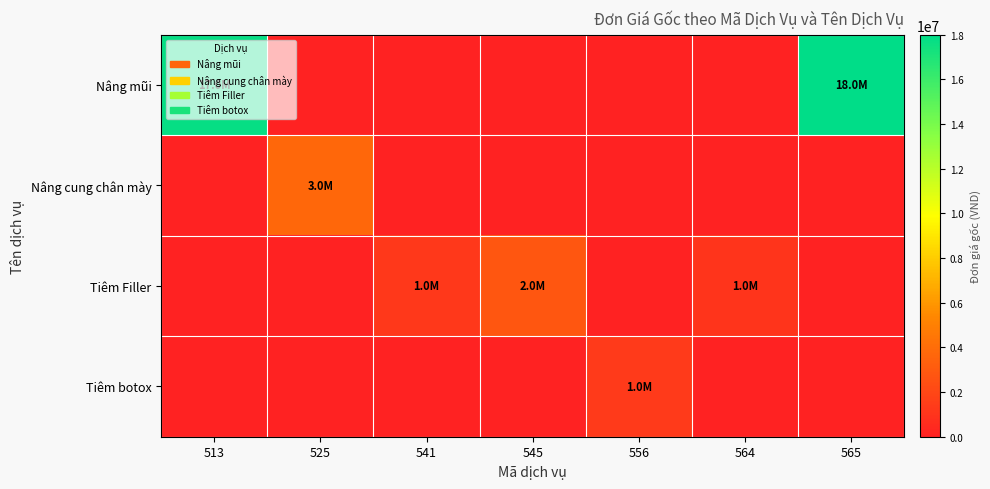

Between 545 and 564, which series saw the biggest shift?

Tiêm Filler